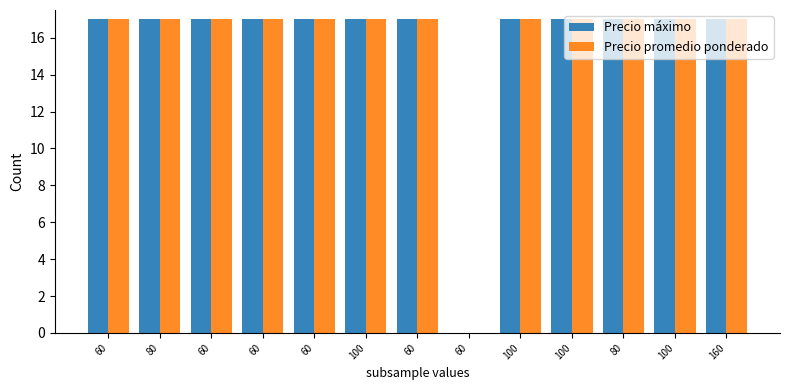

Reading left to right, what are all the values shown in this chart?

Precio máximo: 17.0	17.0	17.0	17.0	17.0	17.0	17.0	0.0	17.0	17.0	17.0	17.0	17.0
Precio promedio ponderado: 17.0	17.0	17.0	17.0	17.0	17.0	17.0	0.0	17.0	17.0	17.0	17.0	17.0